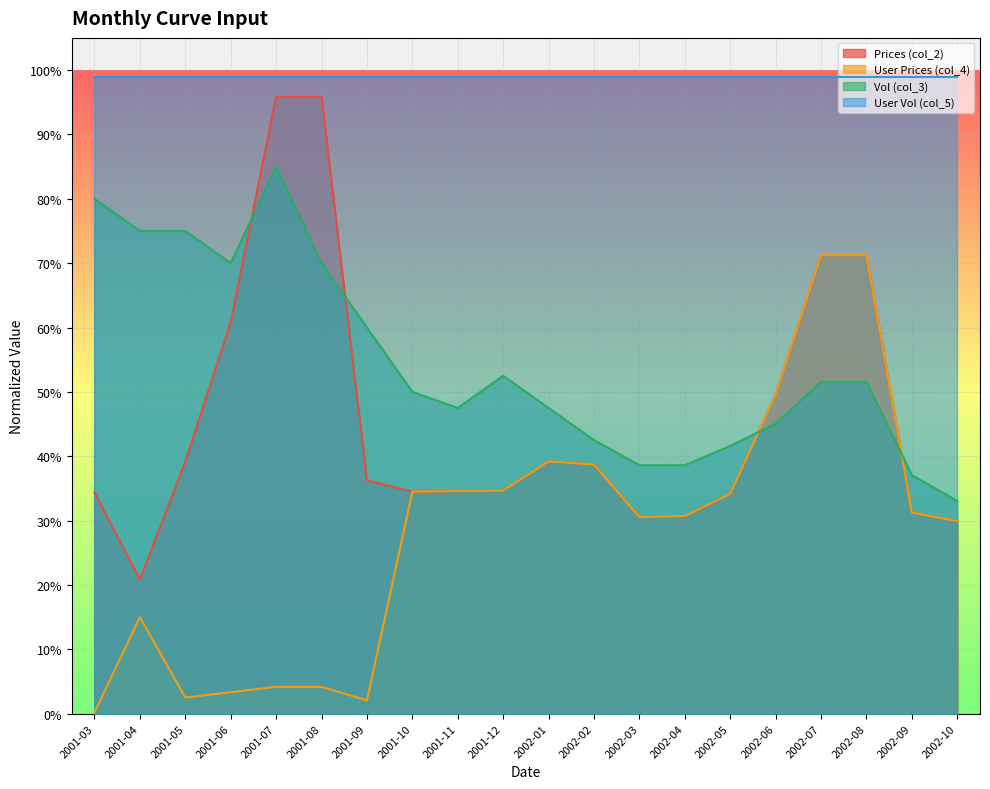

Between 2001-04 and 2002-10, which series saw the biggest shift?

Vol (col_3)